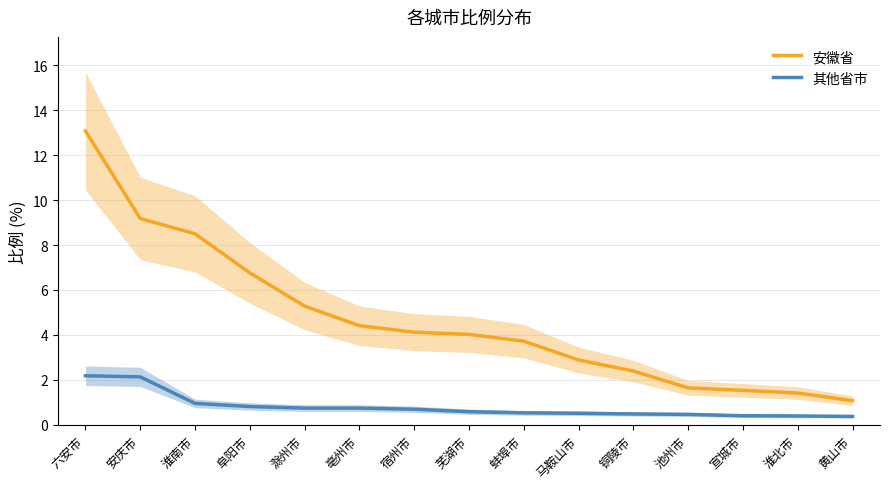

What value does the 安徽省 series have at 宣城市?

1.5